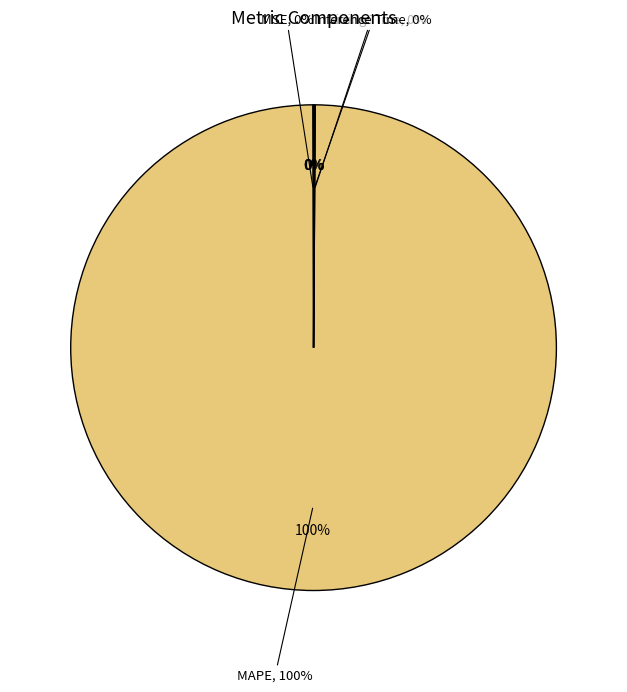

Does MAPE represent more than half of the total?

Yes